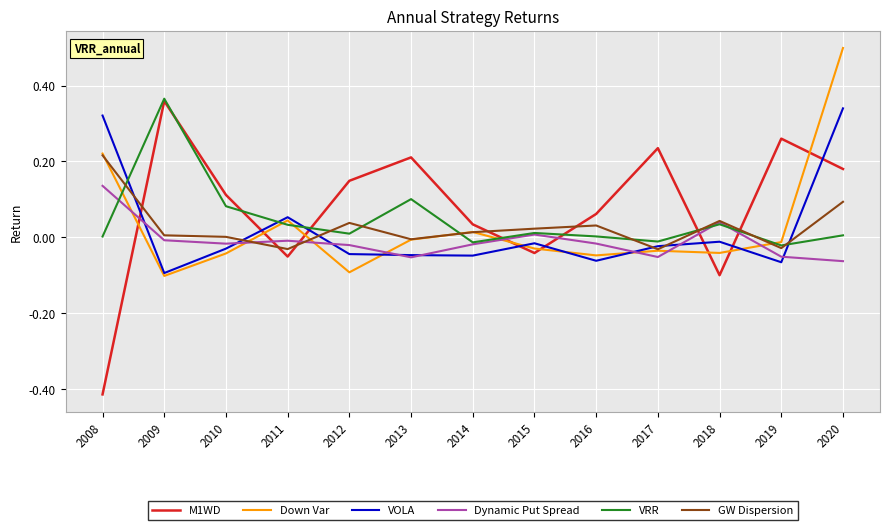

What are all the series names shown in the legend?

M1WD, Down Var, VOLA, Dynamic Put Spread, VRR, GW Dispersion